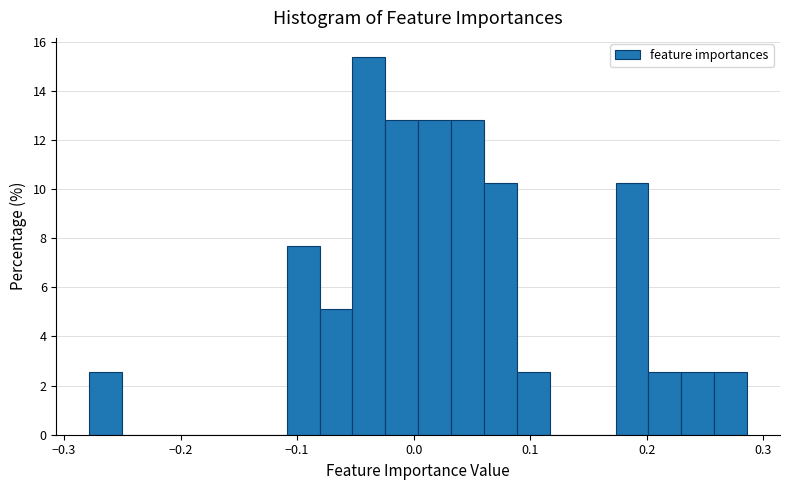

Around what value on the x-axis is the tallest bar? Give the approximate position of its centre, as read against the axis.

-0.04